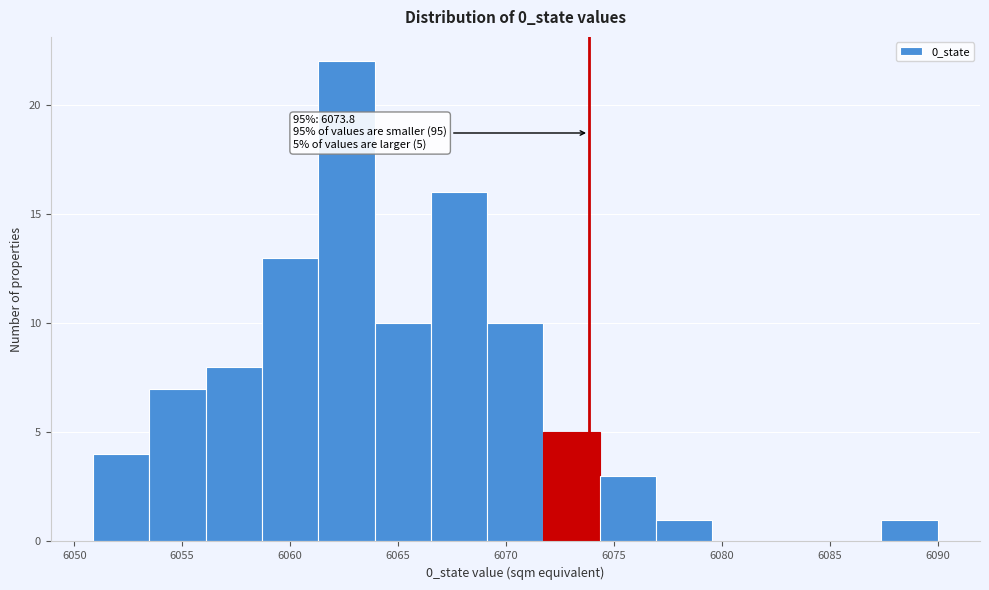

Which range on the x-axis has the tallest bar?

6061.5 to 6064.0